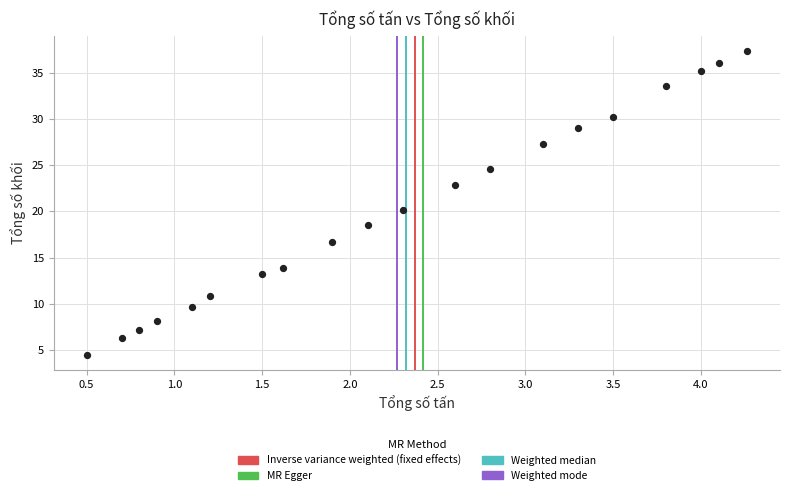

What is the range of Y values (max minus min)?

32.9